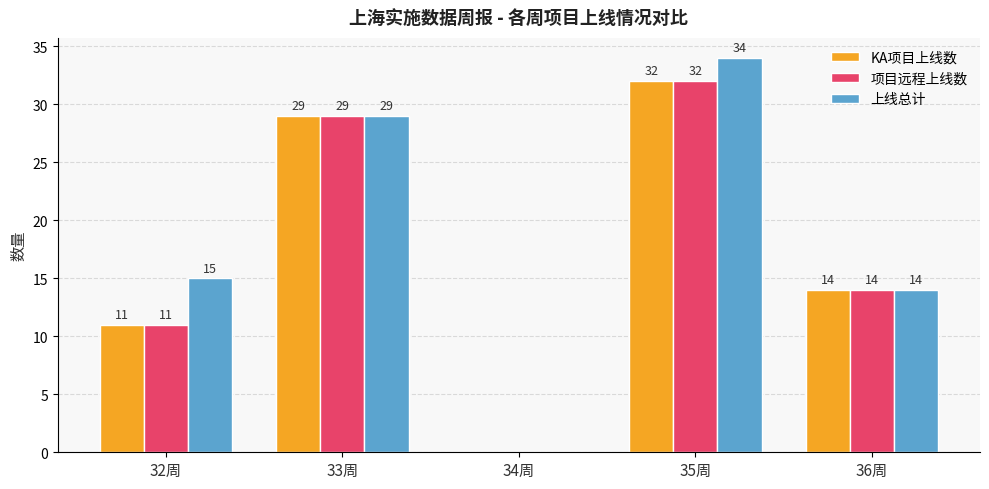

Is it true that KA项目上线数 equals -11 at 34周?

False